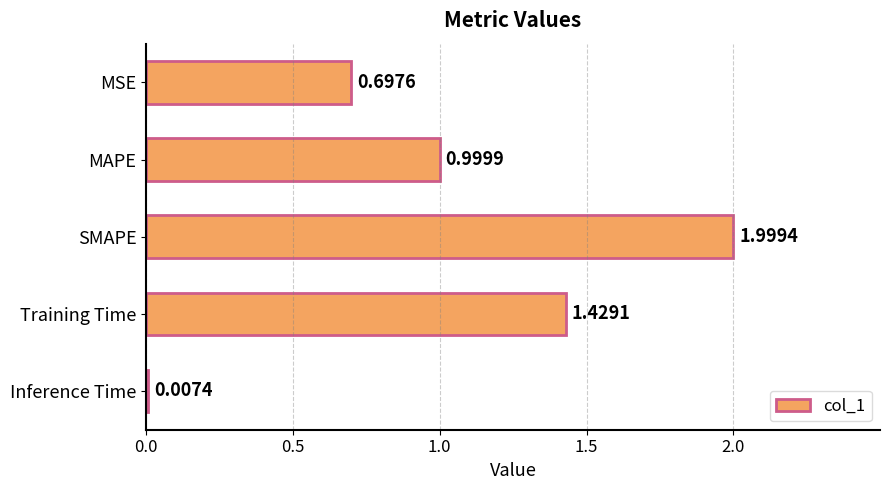

Which label corresponds to the largest value in the chart?

SMAPE